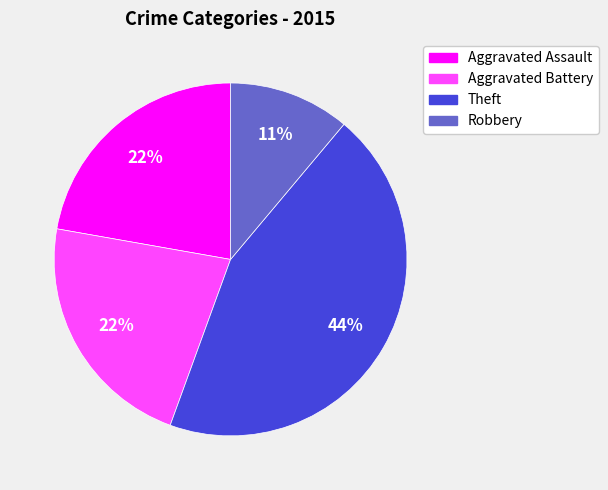

To the nearest percent, what is the average slice percentage?

25%